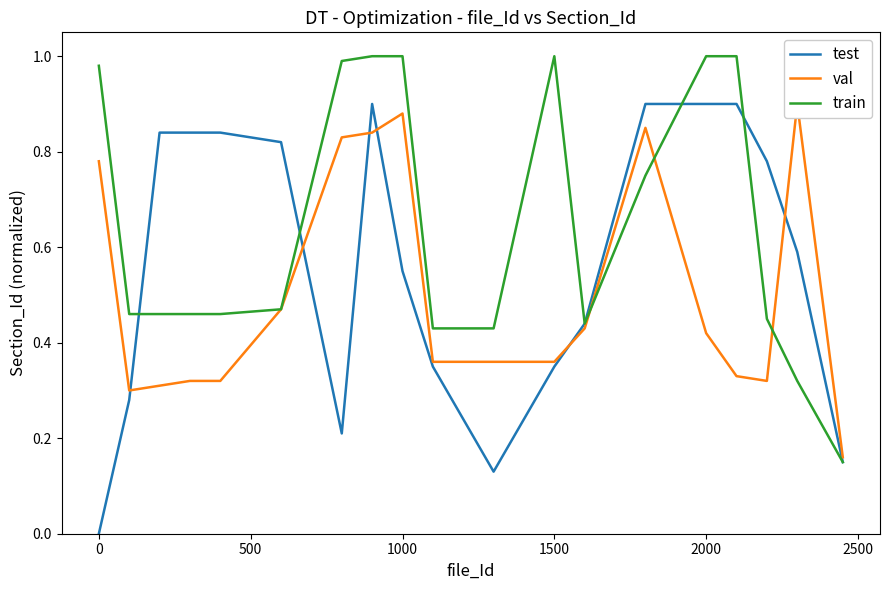

Is the value of val at 16 greater than the value of train at −500?

No